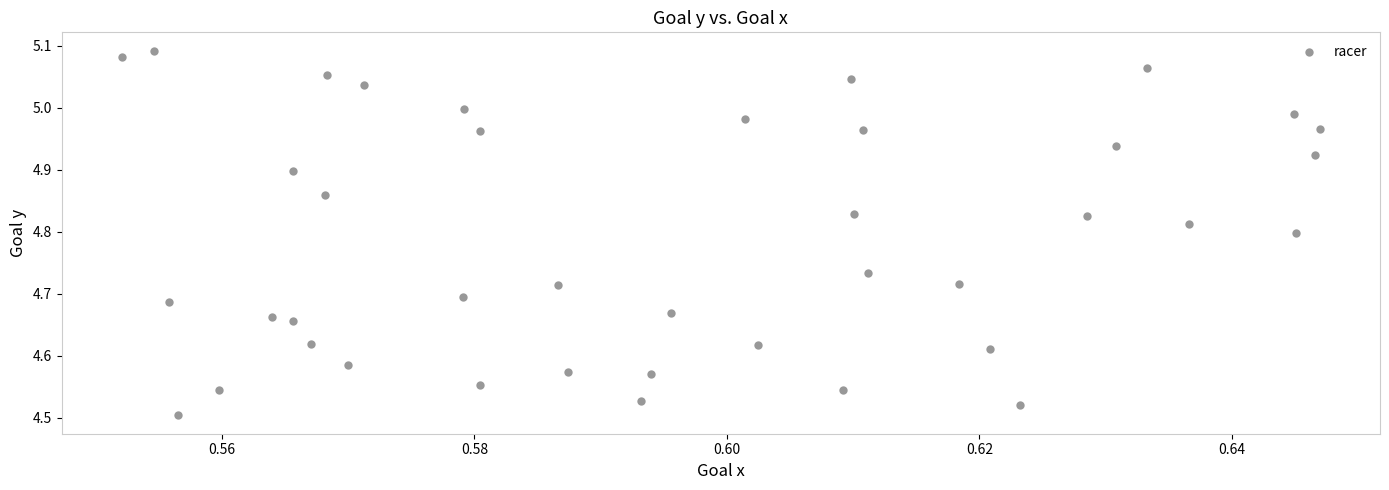

What is the range of Y values (max minus min)?

0.6